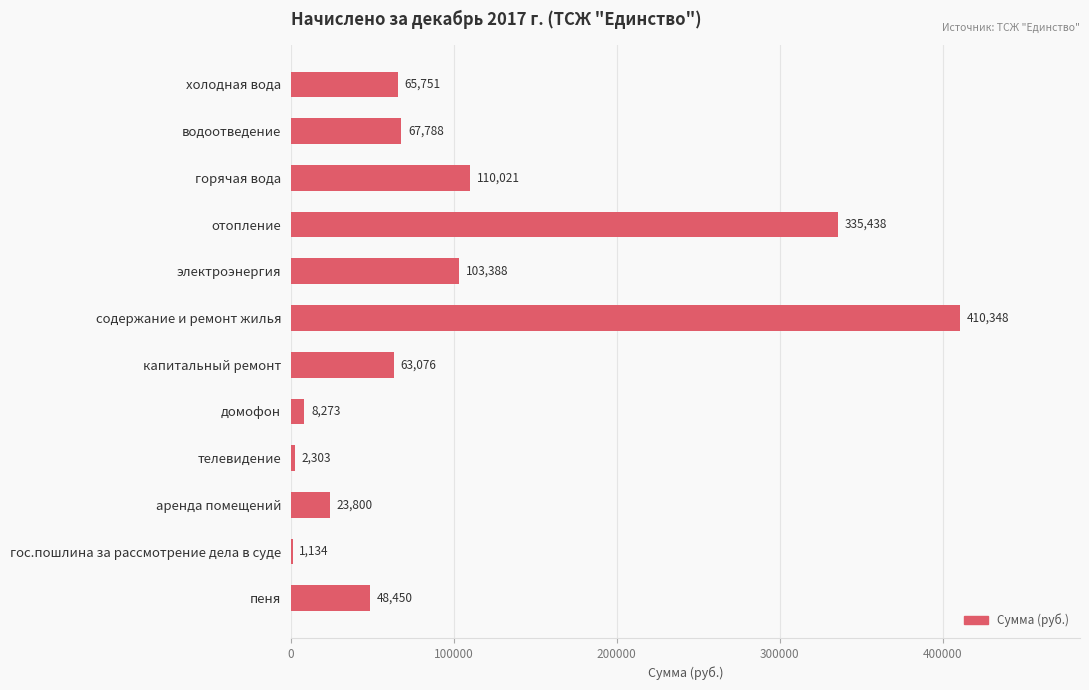

Which label corresponds to the largest value in the chart?

содержание и ремонт жилья